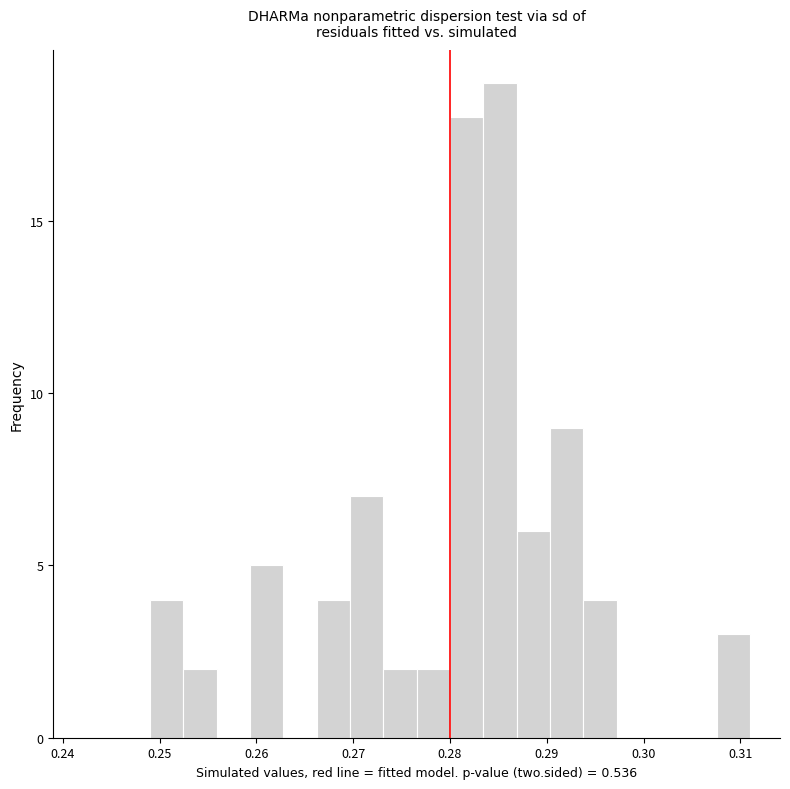

Around what value on the x-axis is the tallest bar? Give the approximate position of its centre, as read against the axis.

0.285